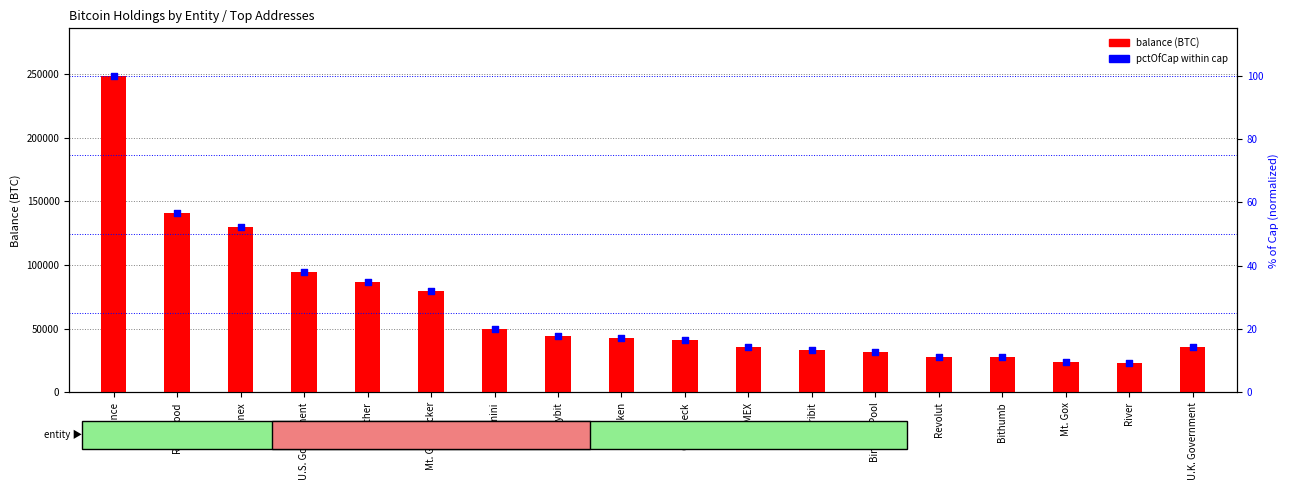

Which series has the largest total across all categories?

balance (BTC)